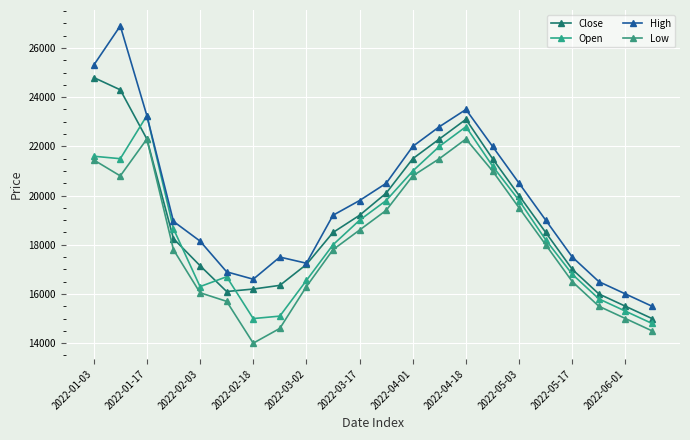

What is the difference between the maximum and second lowest values in the Low series?

7800